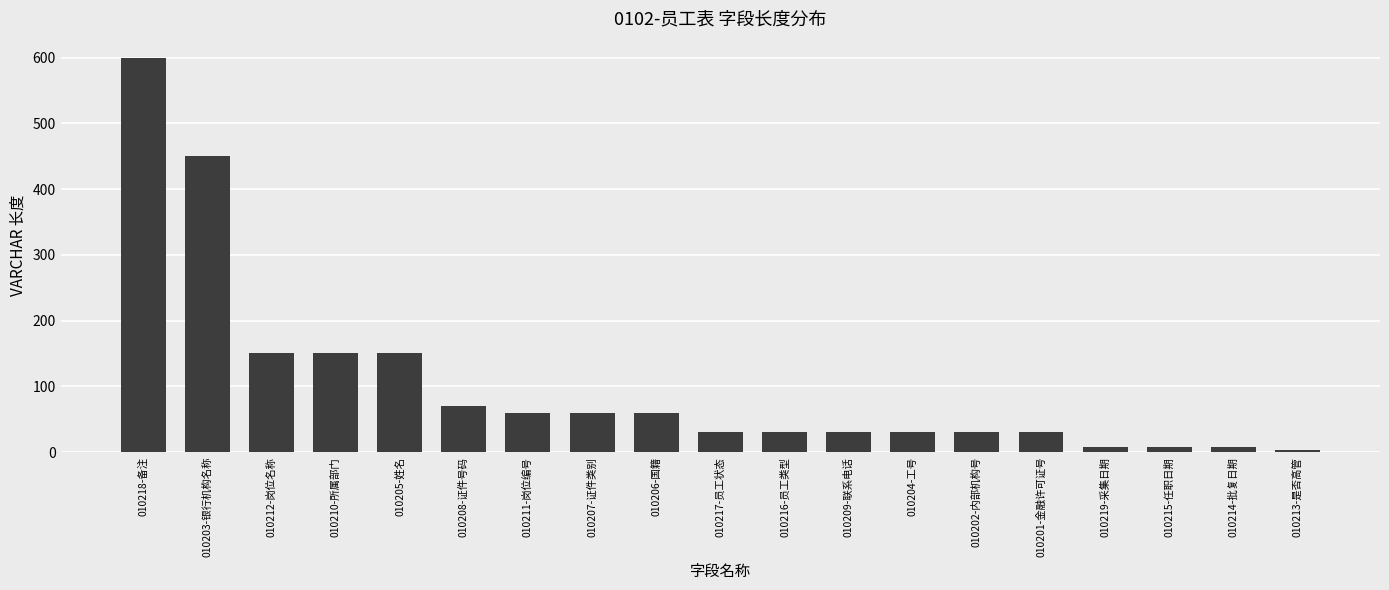

What is the value of the 15th bar from the left?

30